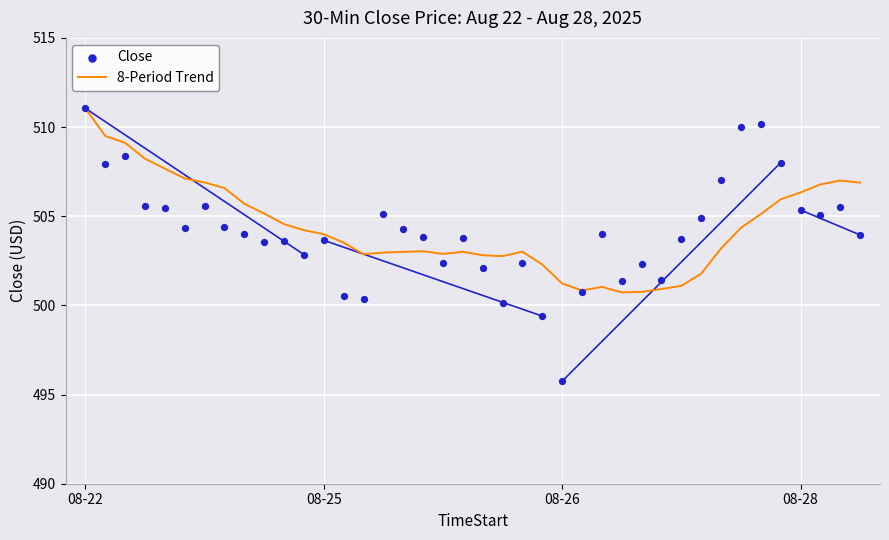

At how many categories does at least one series exceed 509?

5